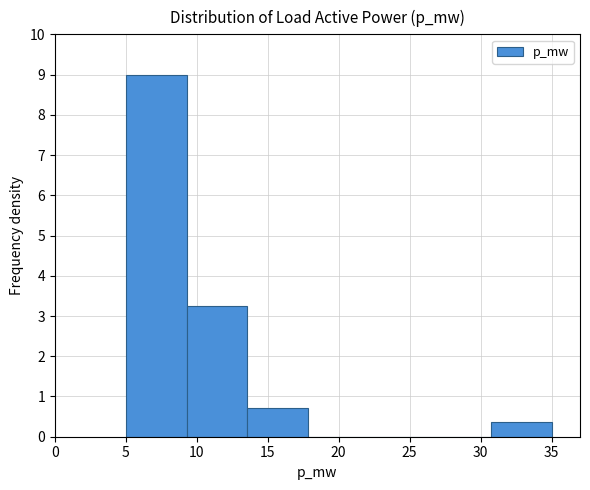

How tall is the bar that spans 9.5 to 13.5 on the x-axis? Neither the bar edges nor the heights are printed on the chart, so give them approximately, as read against the axes.

3.2